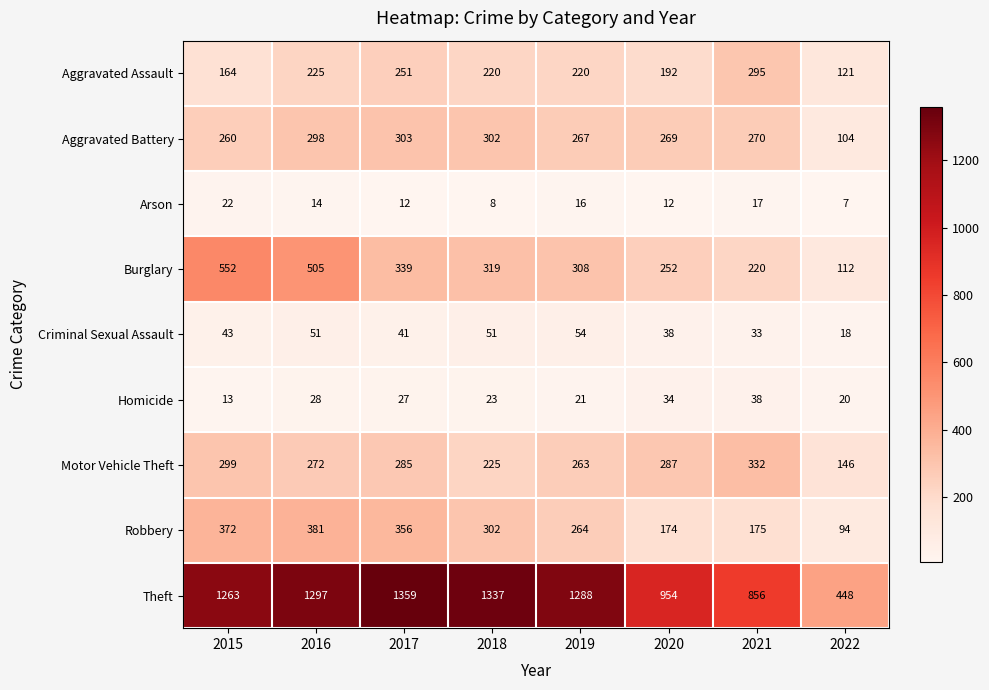

Rank the series at 2021 from lowest to highest value.

Arson, Criminal Sexual Assault, Homicide, Robbery, Burglary, Aggravated Battery, Aggravated Assault, Motor Vehicle Theft, Theft